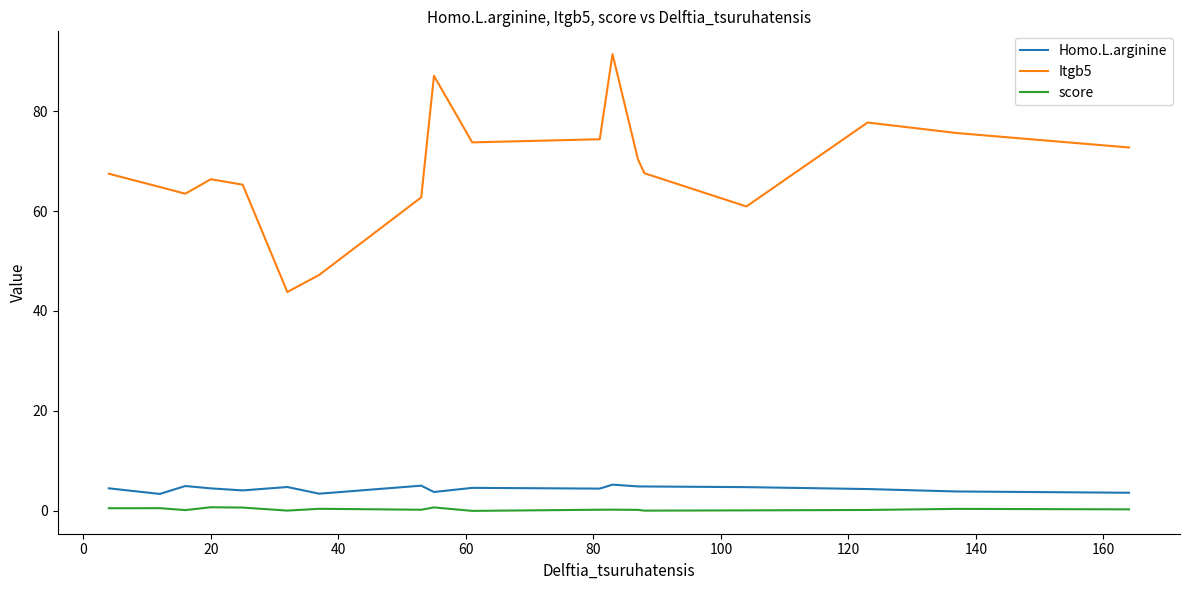

How many categories are shown in the chart?

18